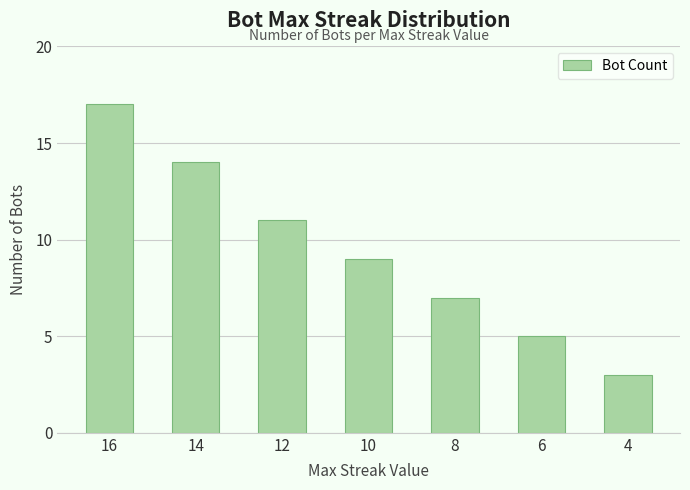

Count the values in the range 5 to 14.

5